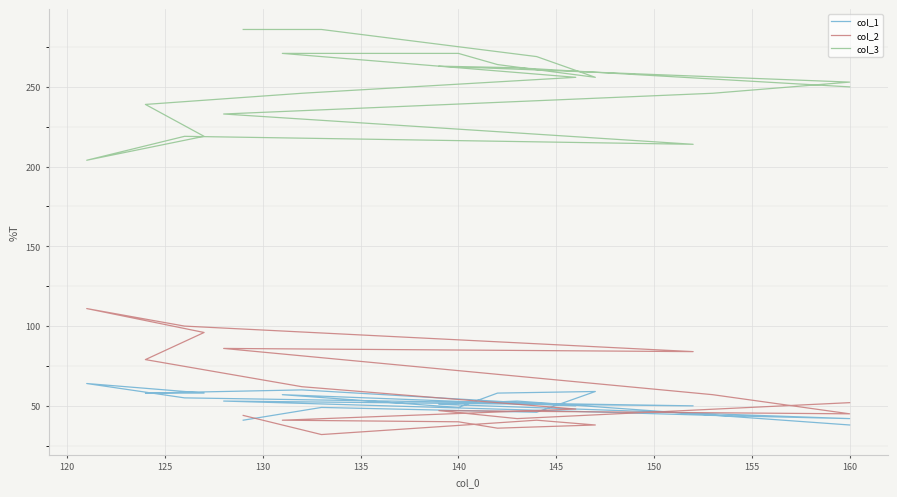

How many lines are shown in the chart?

3